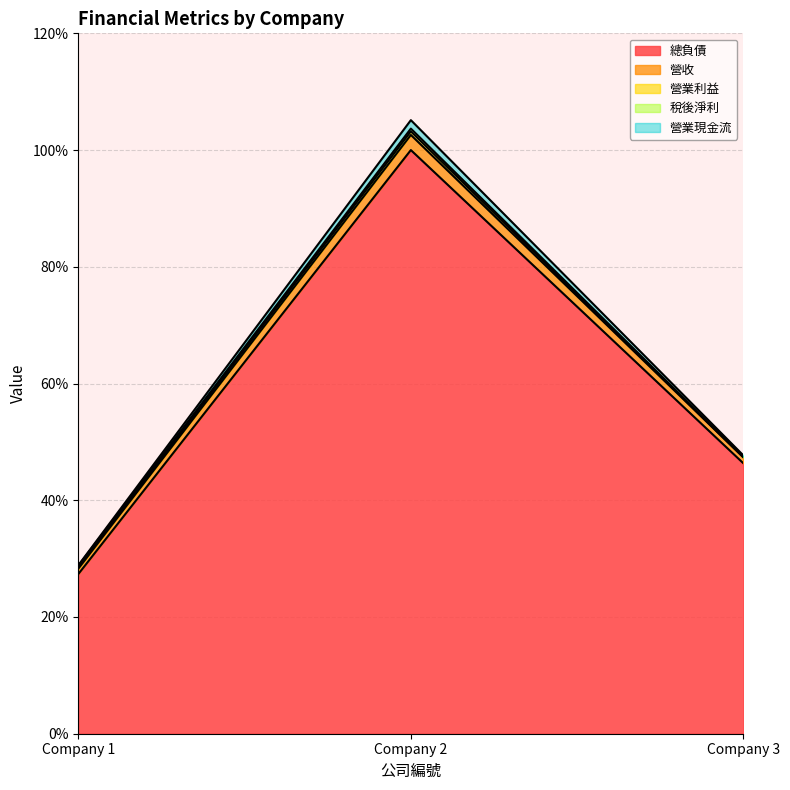

Where is 總負債 nearest to the value 63?

Company 3